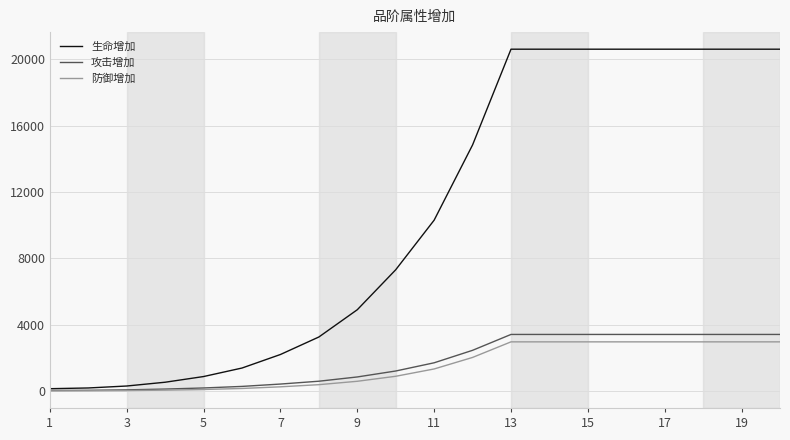

What is the maximum value shown in the chart?

20615